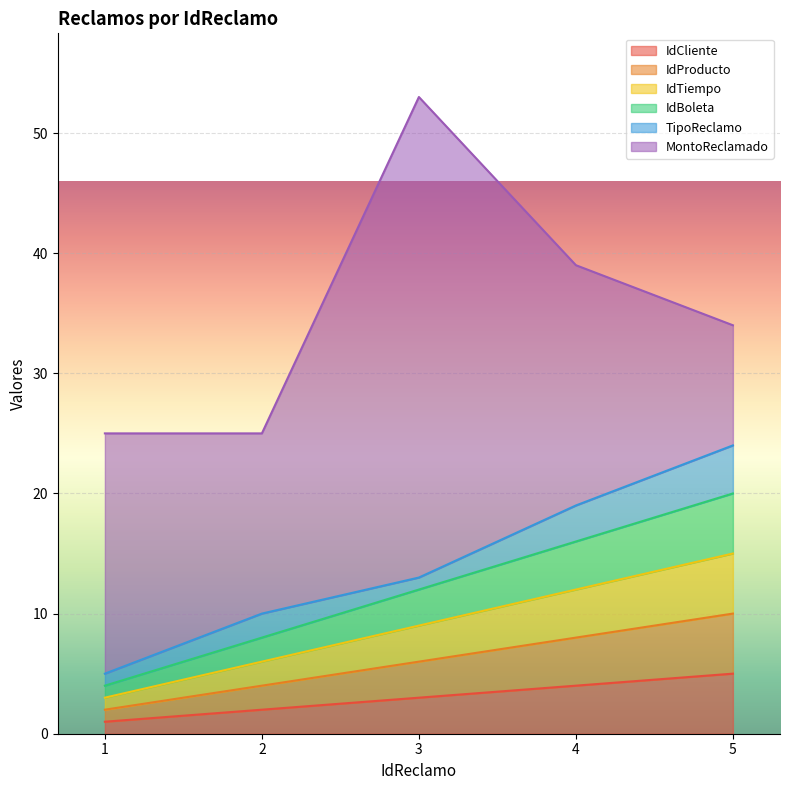

What is the label of the 3rd point from the right?

3.0